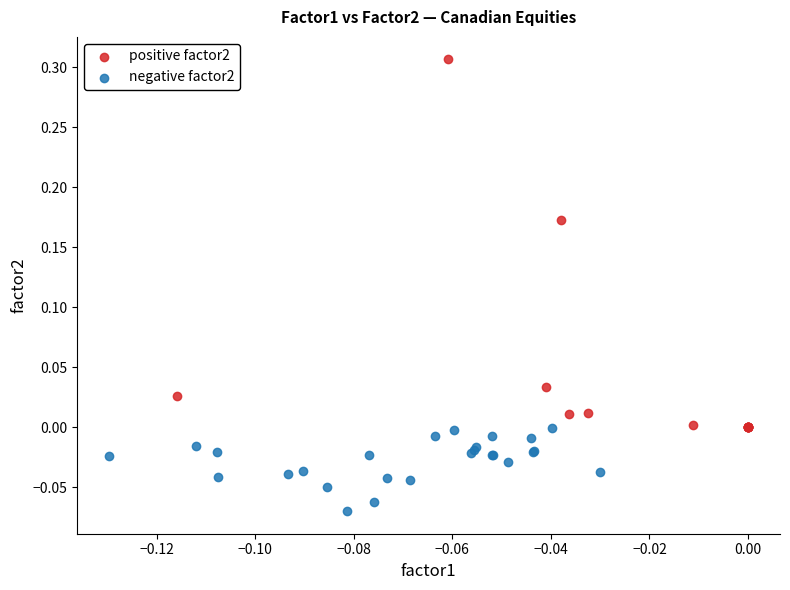

Which series has the widest spread of Y values?

positive factor2